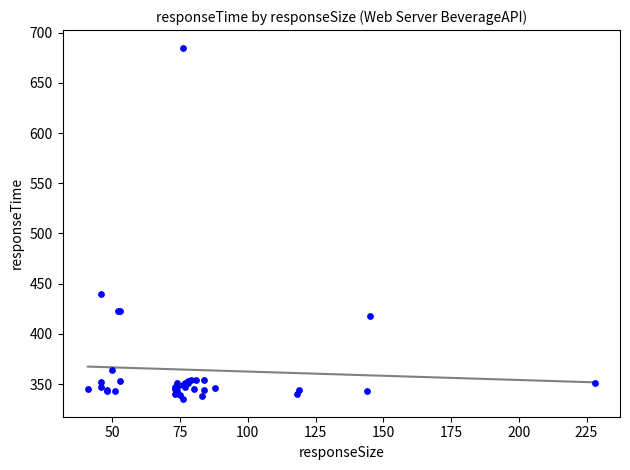

What Y value in the scatter plot is closest to 510?

440